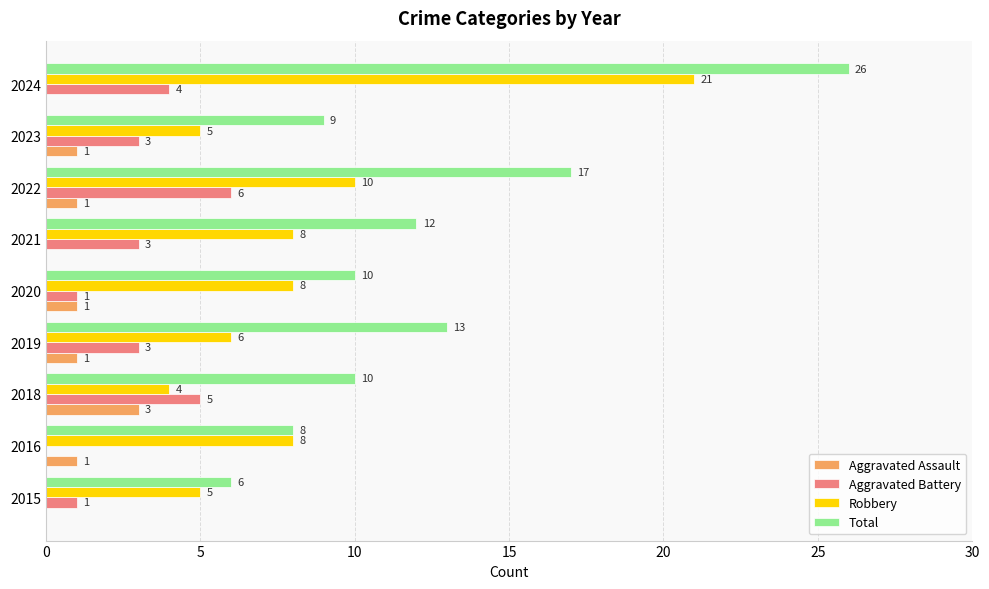

Is it true that Total equals 6 at 2018?

False